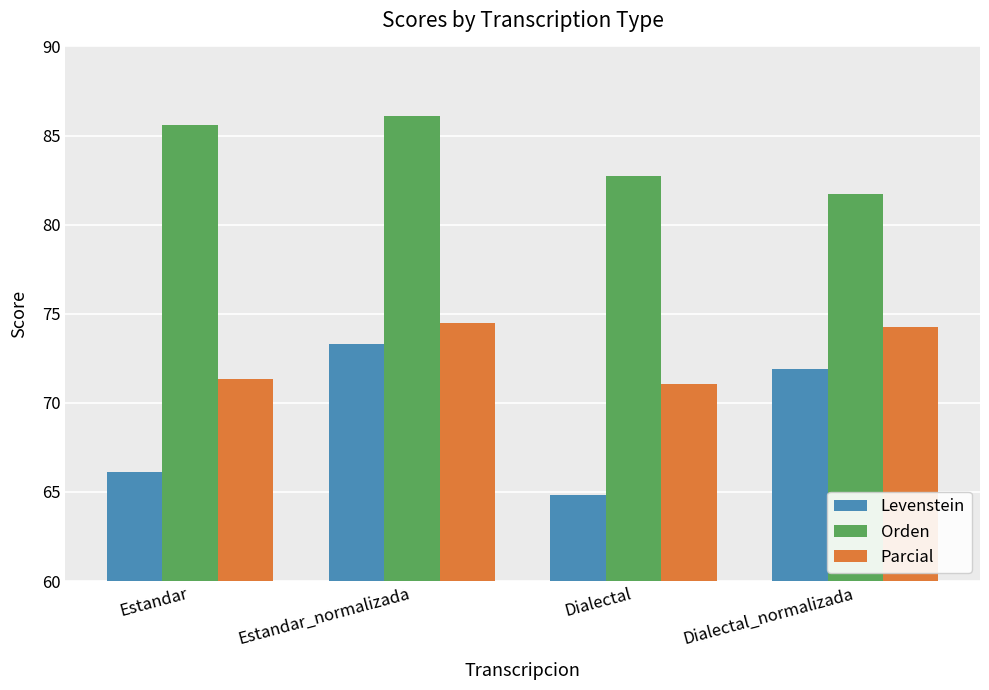

What is the greatest value displayed?

86.1